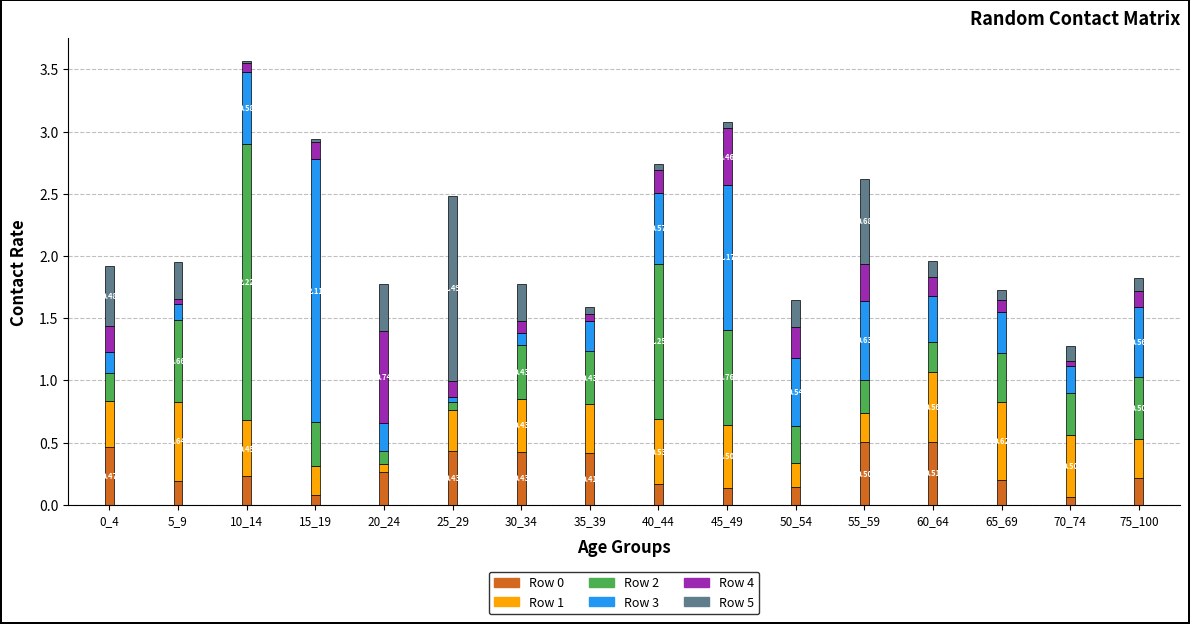

At which category is the sum across all series the highest?

10_14